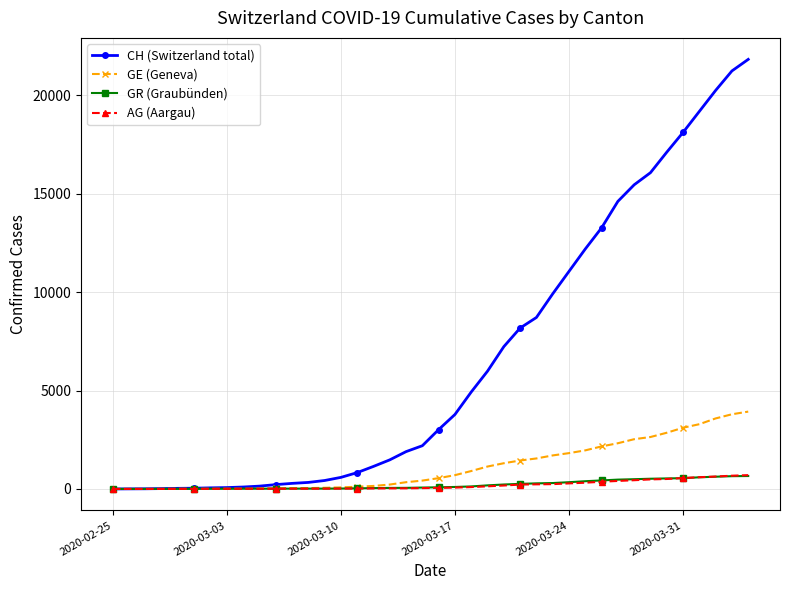

Which series has the largest total across all categories?

CH (Switzerland total)